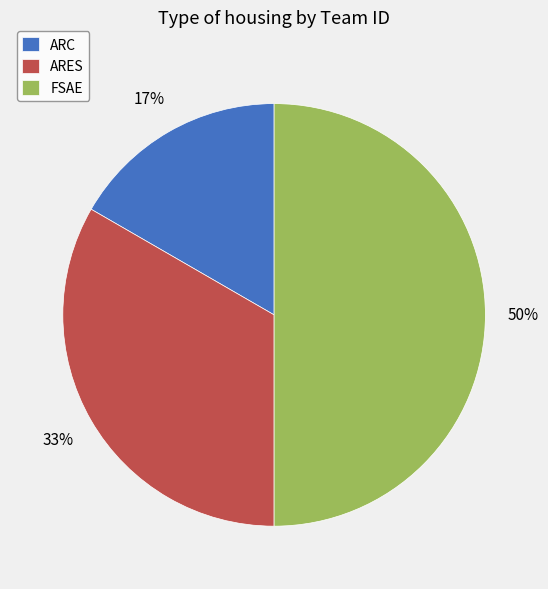

Is ARC the majority of the pie?

No